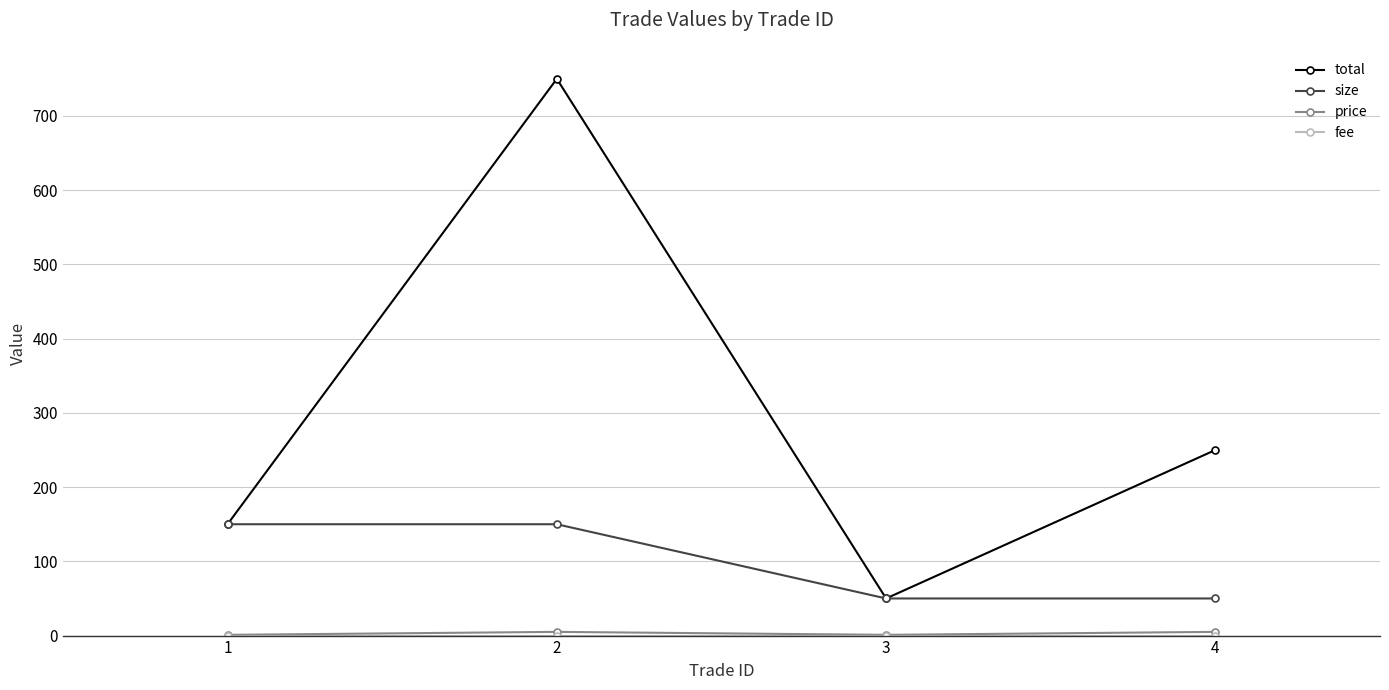

Where does the size series first go above 150?

1